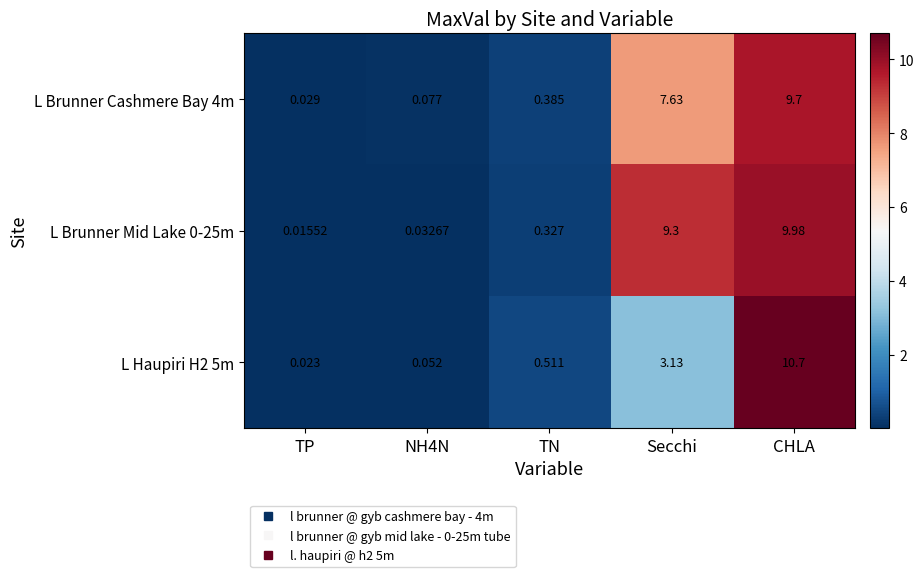

Where is L Brunner Cashmere Bay 4m nearest to the value 4?

TN